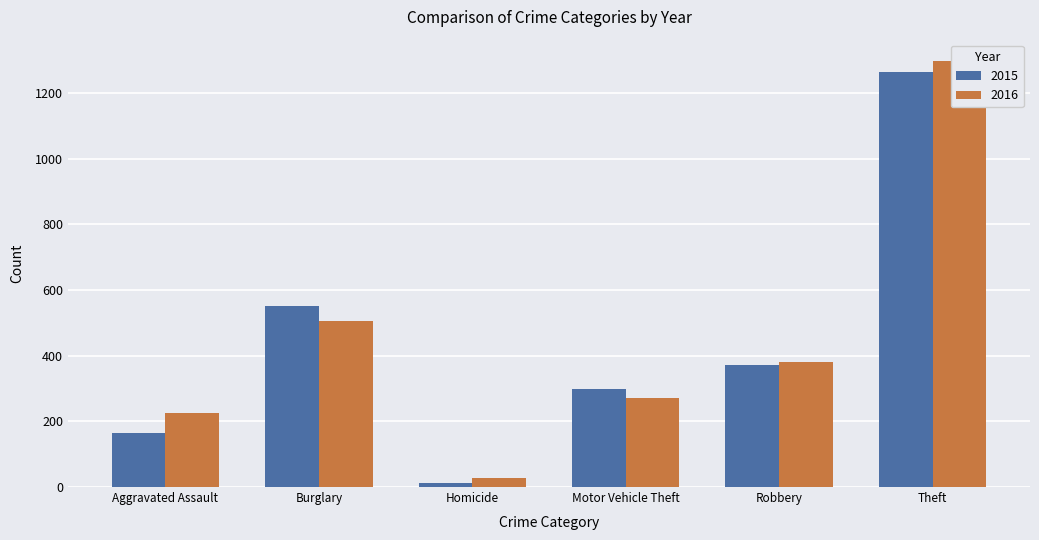

Which category has the lowest value in the 2015 series?

Homicide